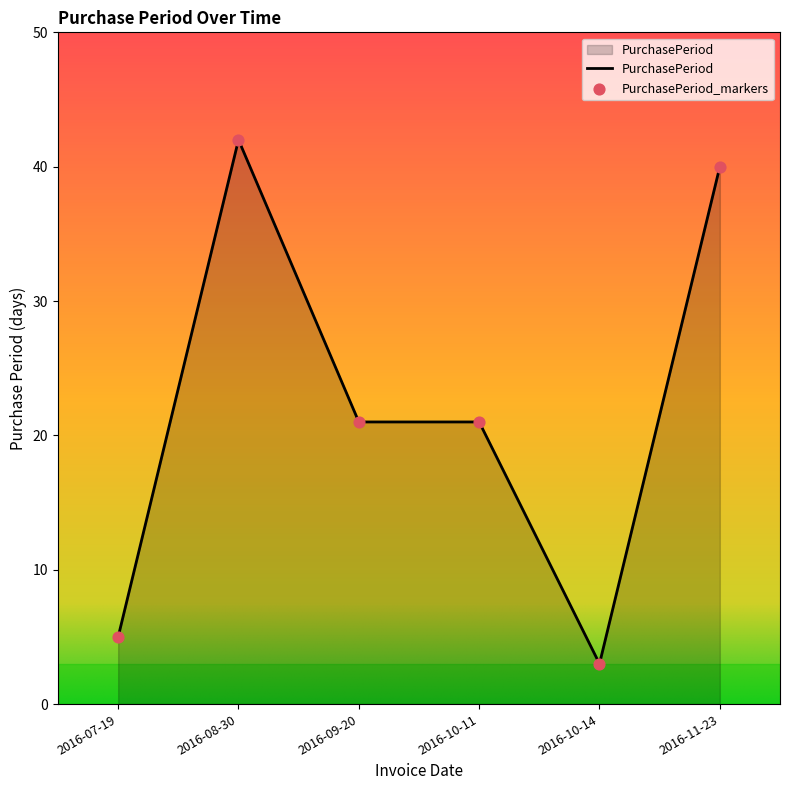

Which has a higher value, 2016-10-11 or 2016-10-14?

2016-10-11